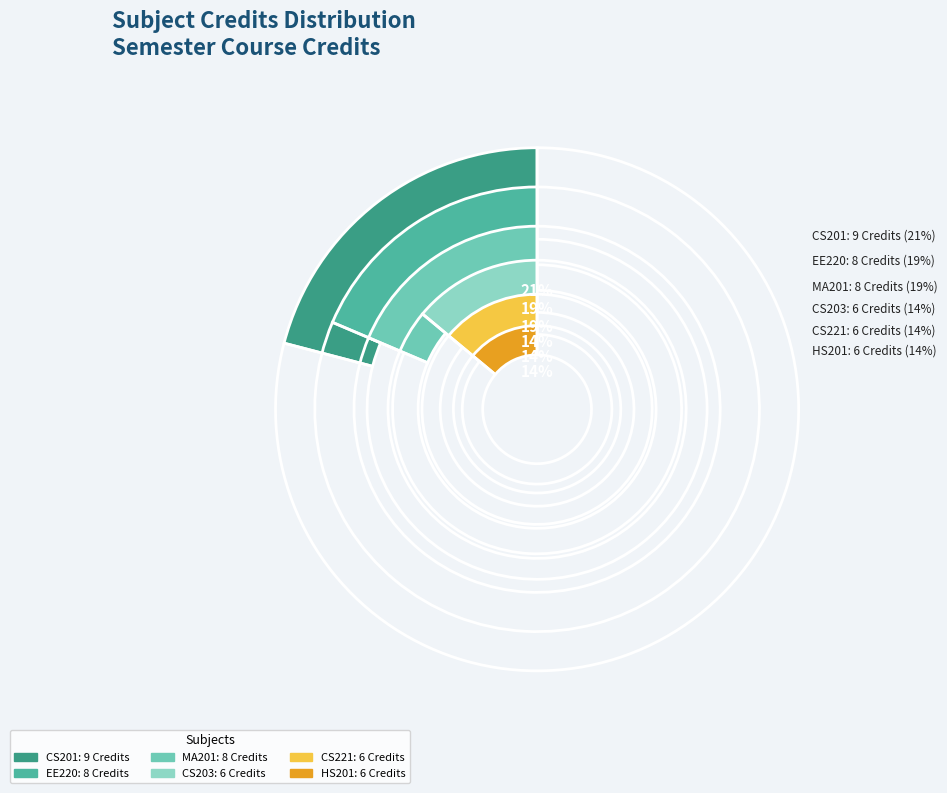

Is the sum of MA201 and EE220 greater than half?

No